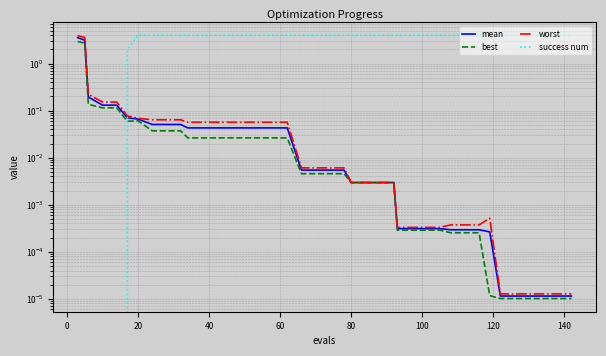

Which series has the largest range (max minus min)?

success num